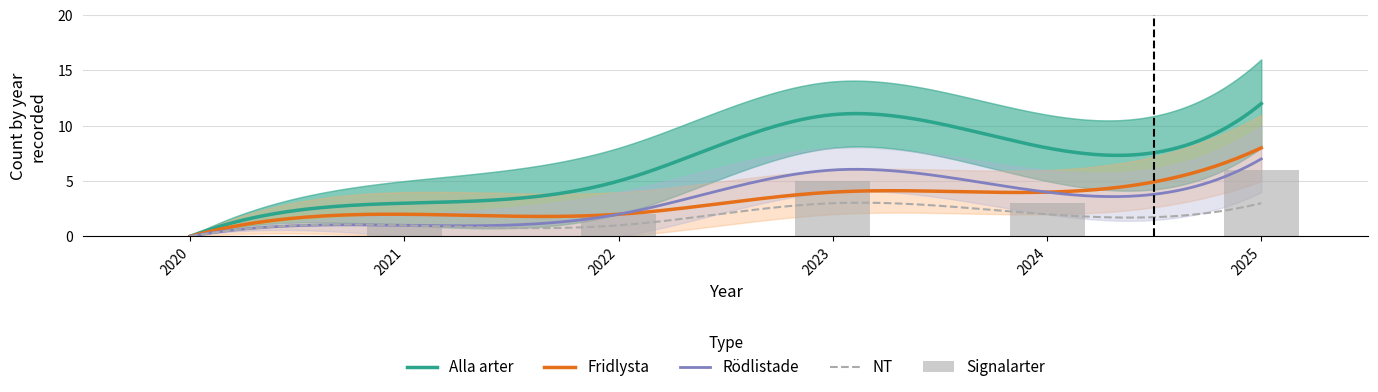

The value of Signalarter at 2020 is -2. True or false?

False